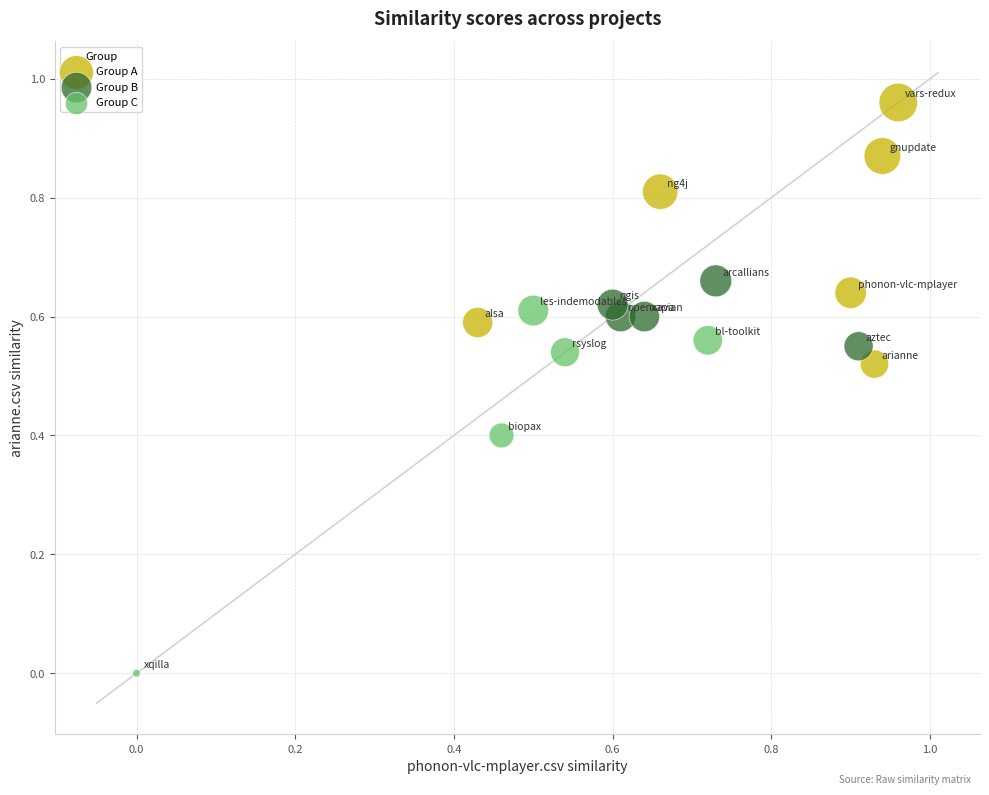

Which series has the largest Y range (max minus min)?

Group C